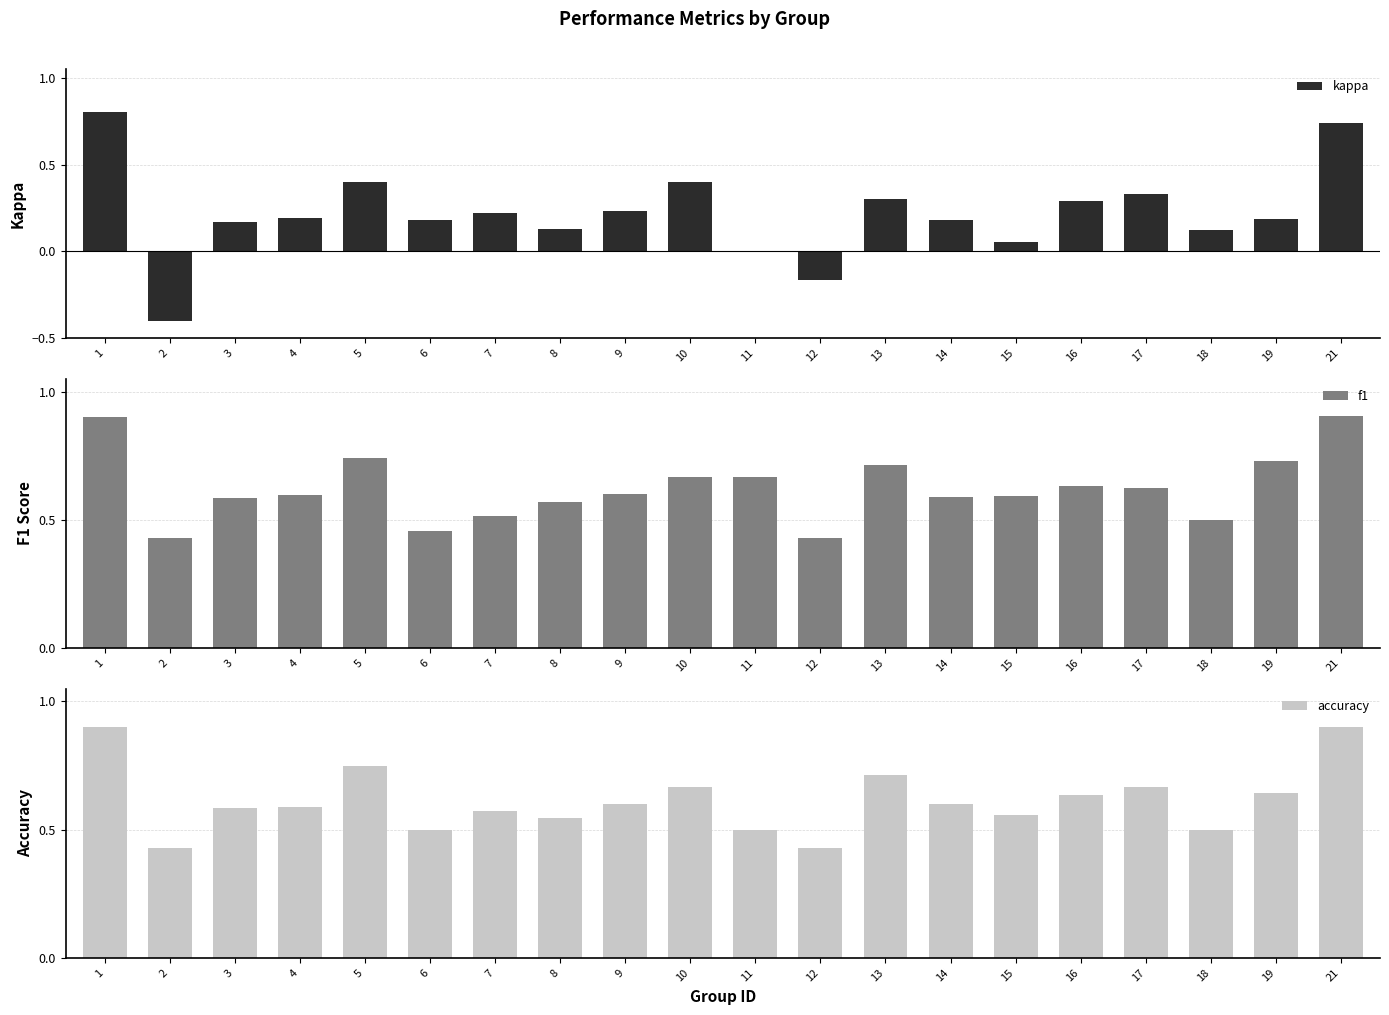

Rank the series at 14 from highest to lowest value.

accuracy, f1, kappa